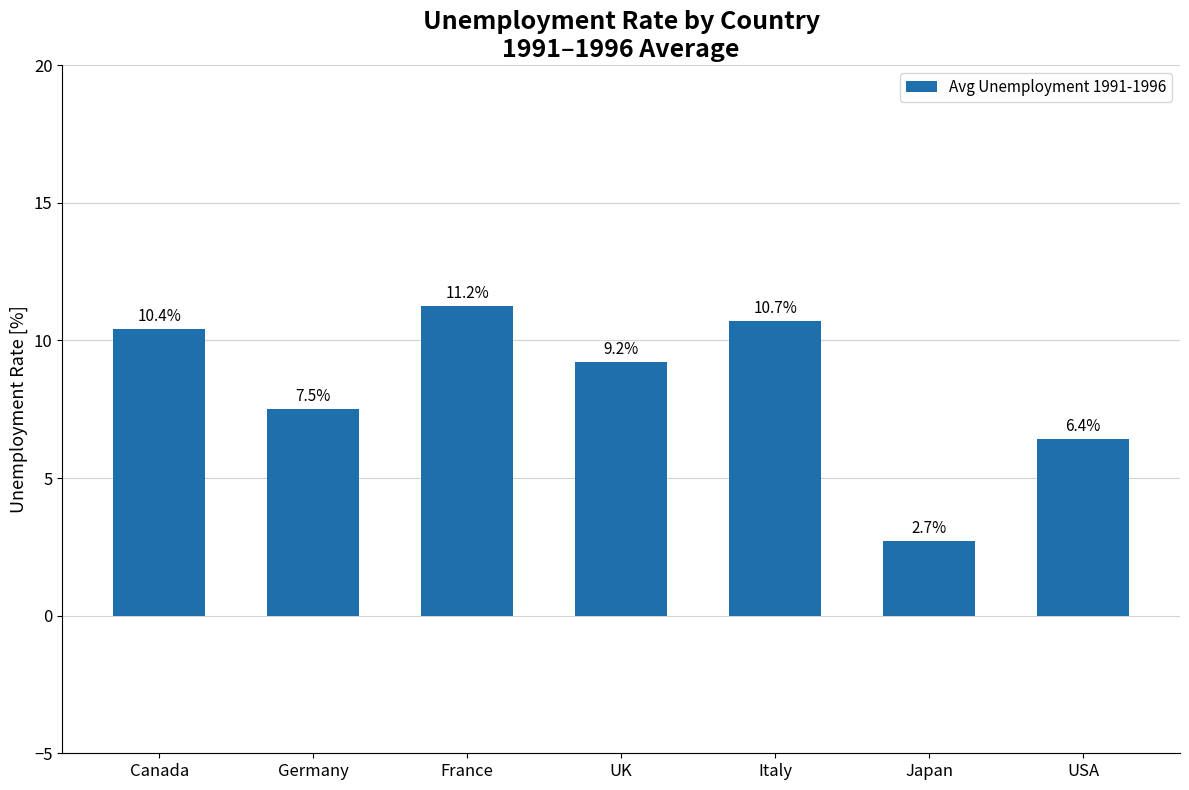

Rank the categories by value from highest to lowest.

France, Italy, Canada, UK, Germany, USA, Japan